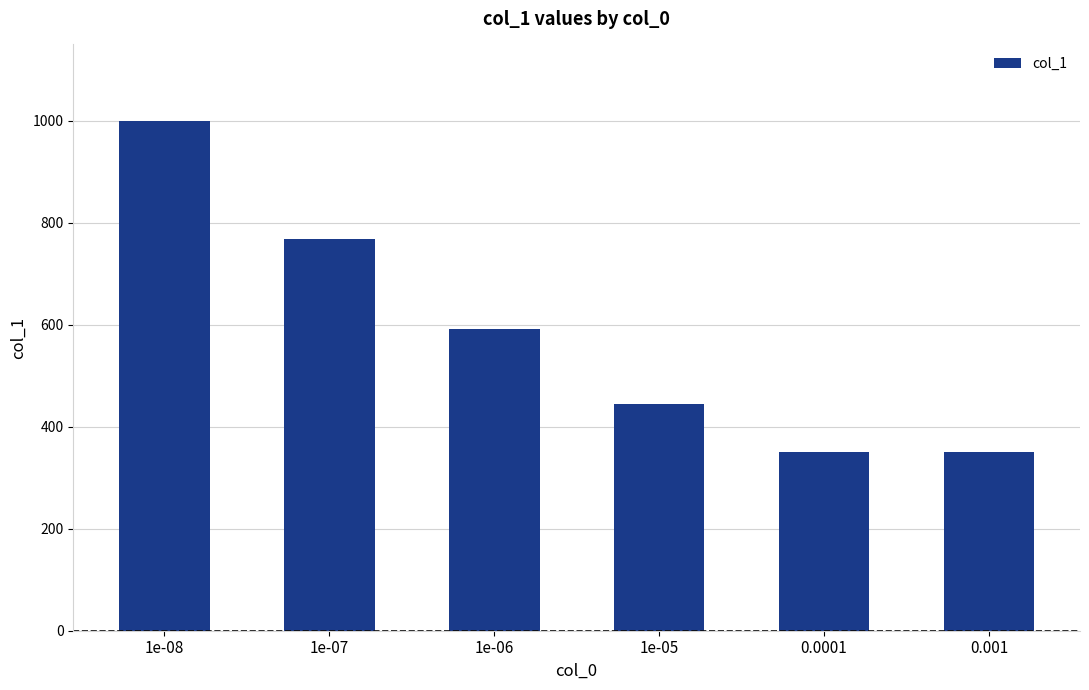

At which label does the data first exceed 592?

1e-08